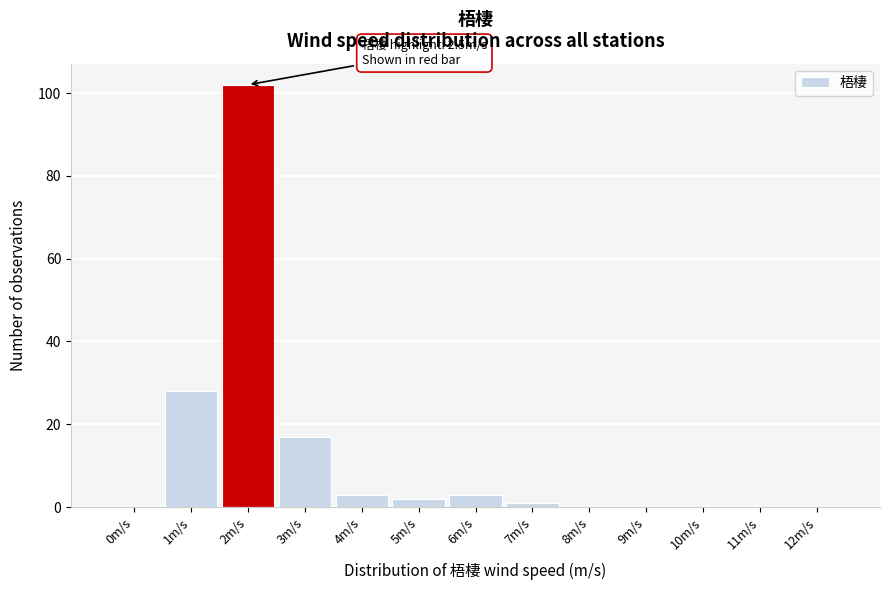

Reading left to right, transcribe all the data shown in this chart.

0m/s=0	1m/s=28	2m/s=102	3m/s=17	4m/s=3	5m/s=2	6m/s=3	7m/s=1	8m/s=0	9m/s=0	10m/s=0	11m/s=0	12m/s=0